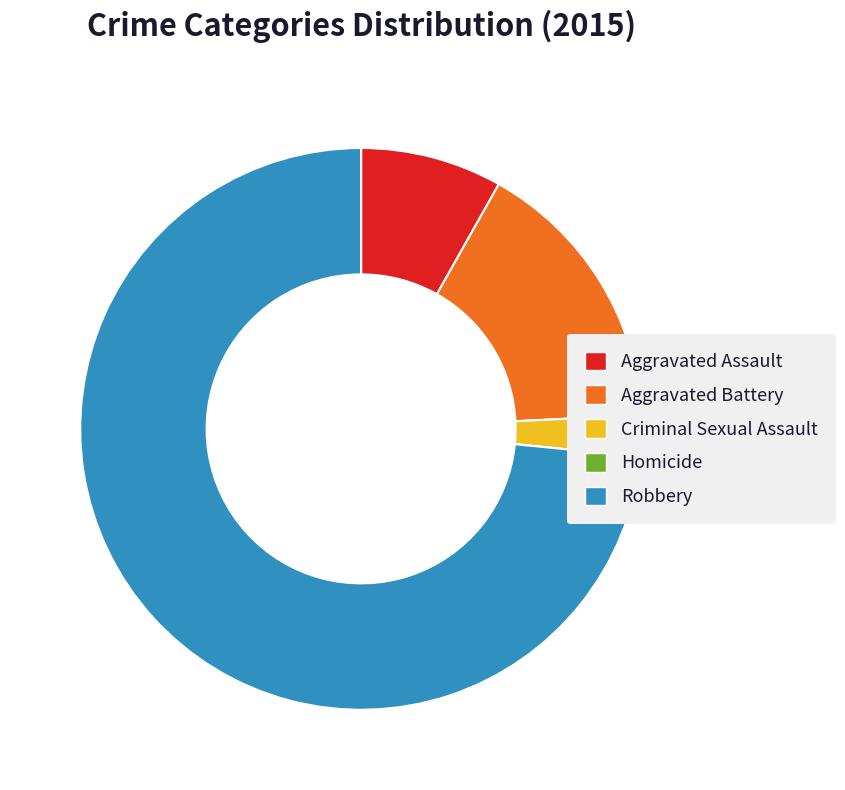

What is the largest slice in the pie chart?

Robbery